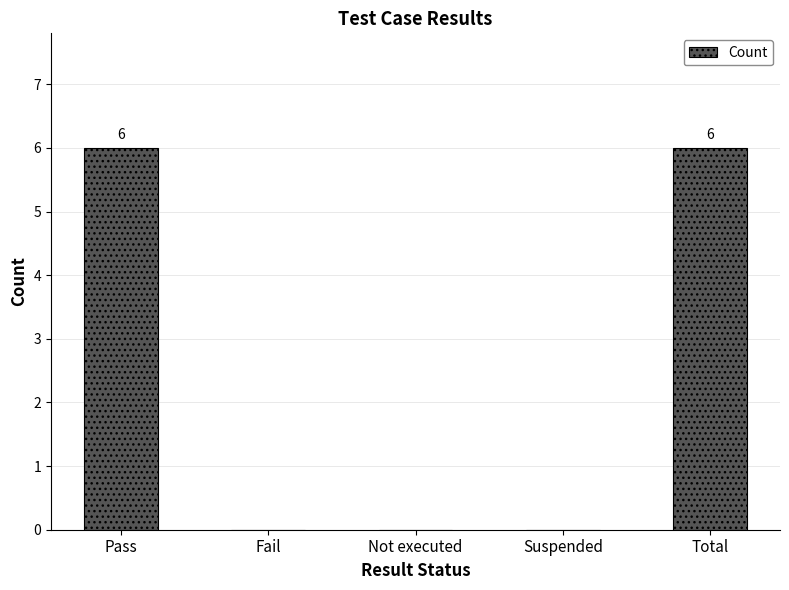

What is the average value?

2